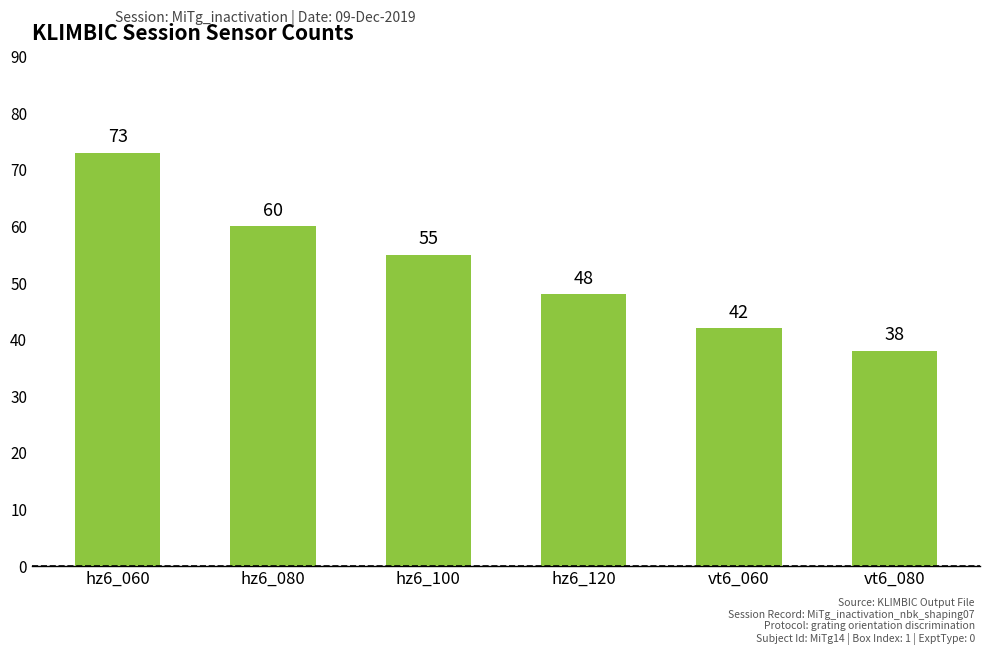

How many categories are shown in the chart?

6